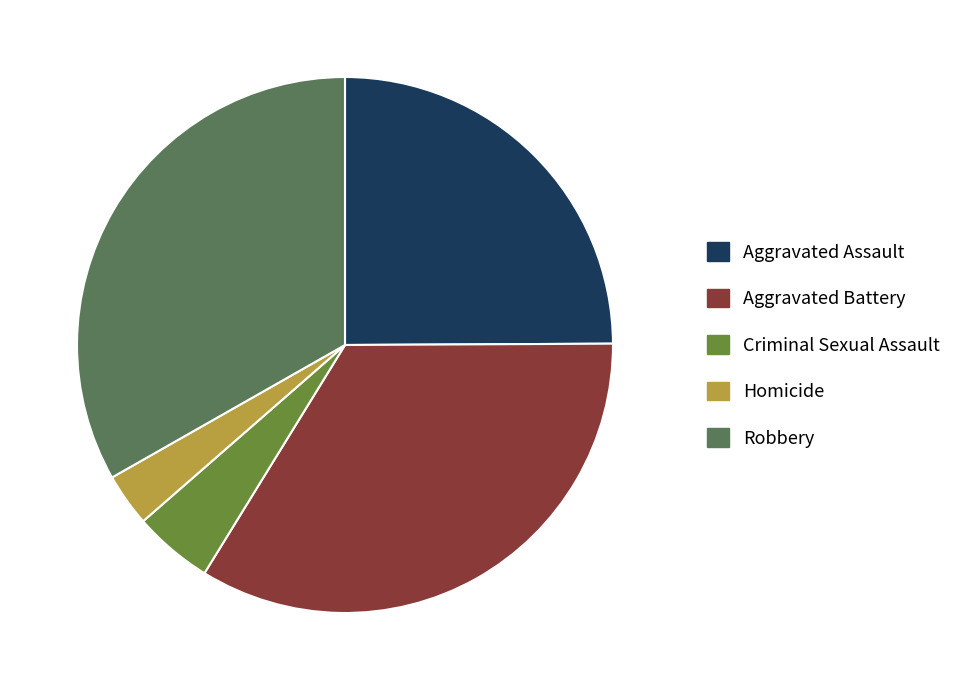

Does Robbery account for over 50% of the chart?

No